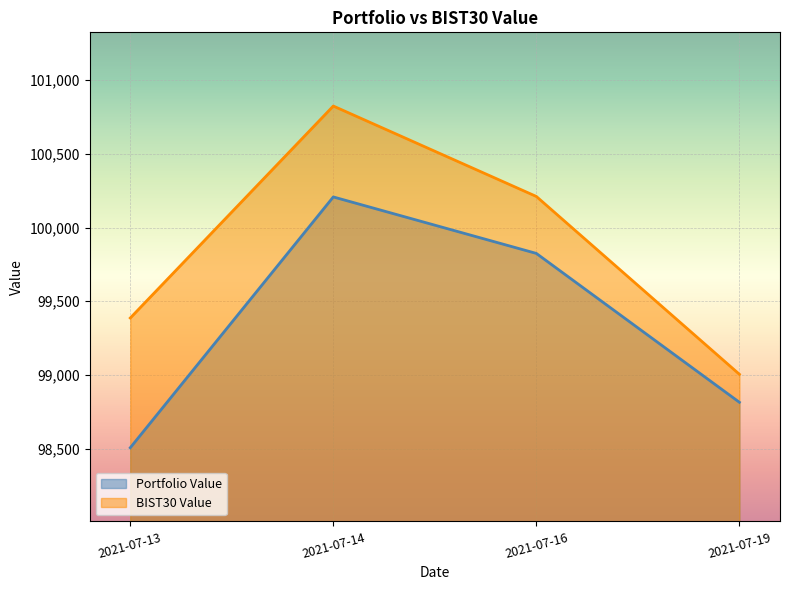

Reading left to right, extract all data points from this chart.

Portfolio Value: 2021-07-13=98506.4	2021-07-14=100208.0	2021-07-16=99824.8	2021-07-19=98814.9
BIST30 Value: 2021-07-13=99386.5	2021-07-14=100824.8	2021-07-16=100211.3	2021-07-19=99004.8